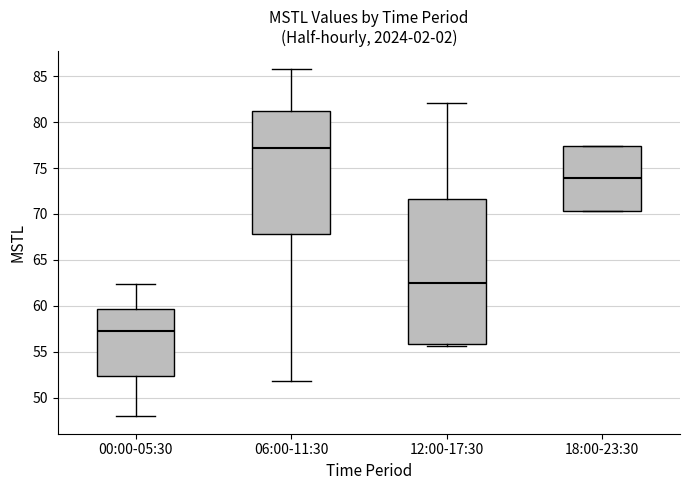

Reading left to right, read every box against the y-axis: the position of its median line, the range the box covers, and the ends of its whiskers. The values are not printed on the chart, so give them approximately, as read against the axis.

00:00-05:30: median 57.5, box 52.5 to 59.5, whiskers 48.0 to 62.5
06:00-11:30: median 77.0, box 68.0 to 81.0, whiskers 52.0 to 86.0
12:00-17:30: median 62.5, box 56.0 to 71.5, whiskers 55.5 to 82.0
18:00-23:30: median 74.0, box 70.5 to 77.5, whiskers 70.5 to 77.5